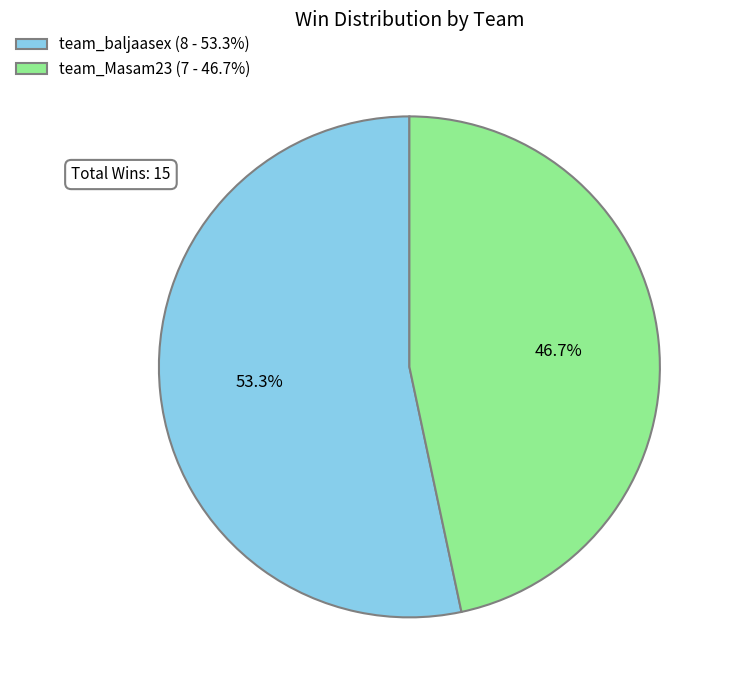

Approximately how many times larger is the value at team_baljaasex compared to team_Masam23?

1.1